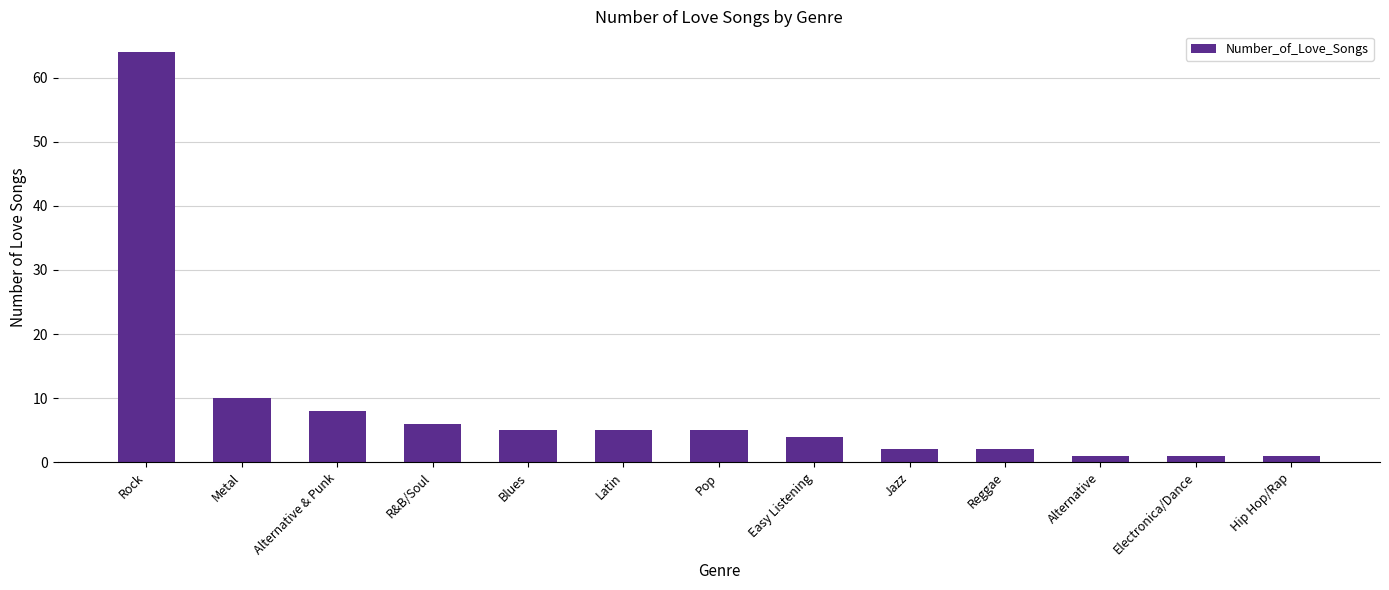

What is the label of the 7th bar from the right?

Pop